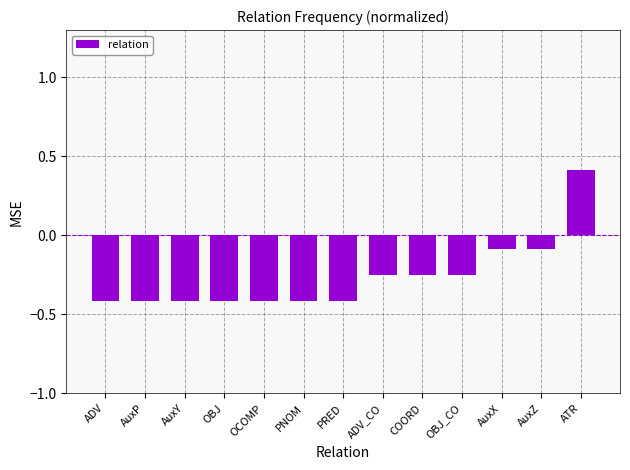

Count the number of values greater than 0.

1